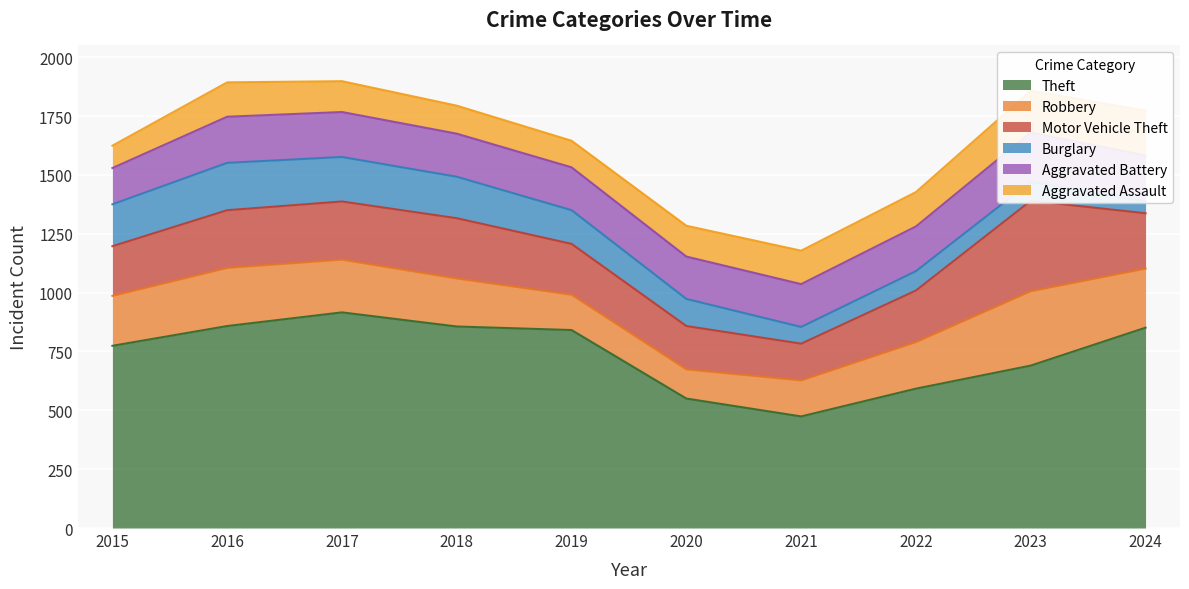

How many data points in Theft are less than 841?

5